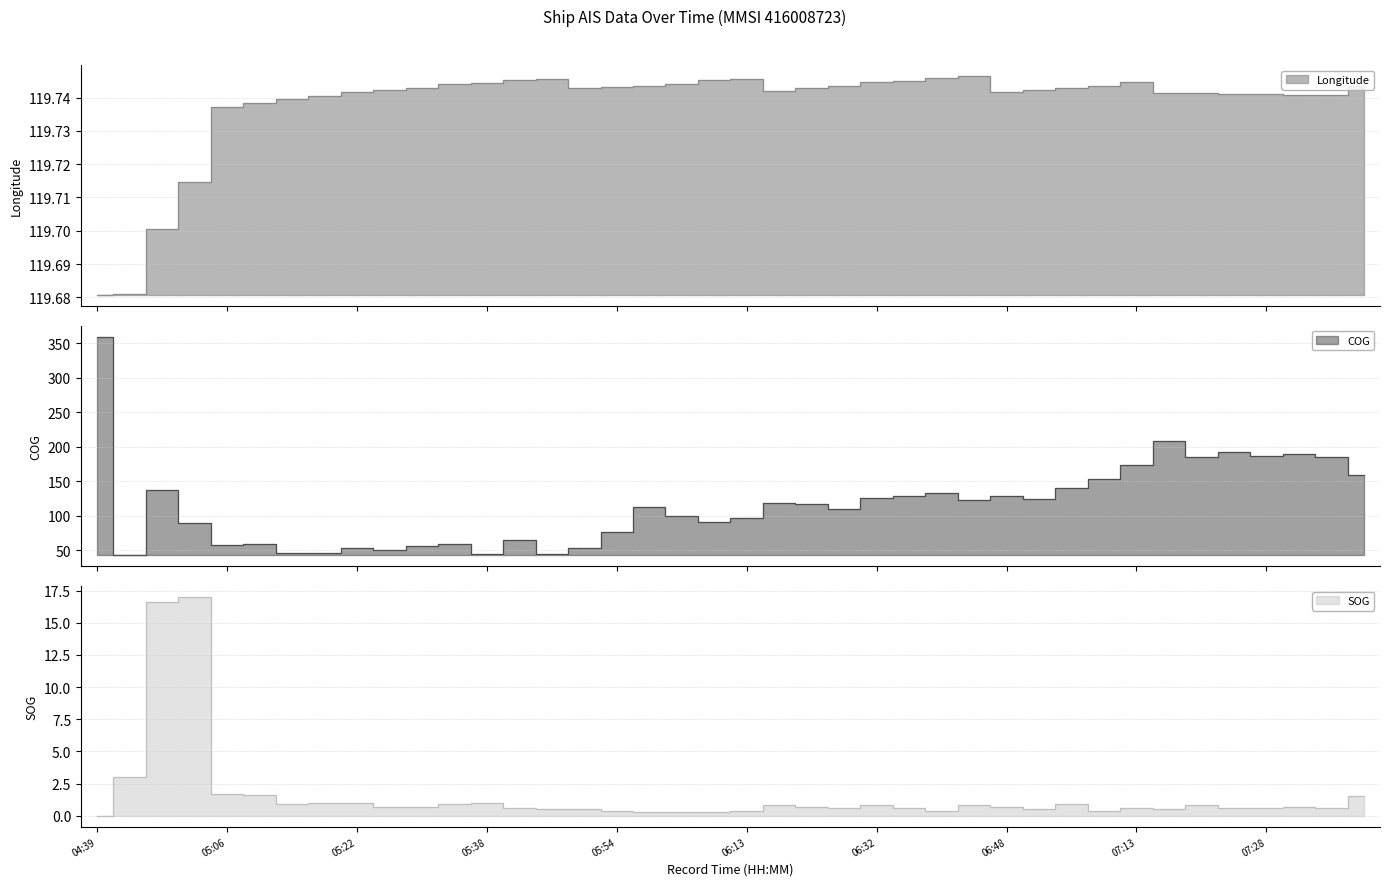

How many lines are shown in the chart?

3